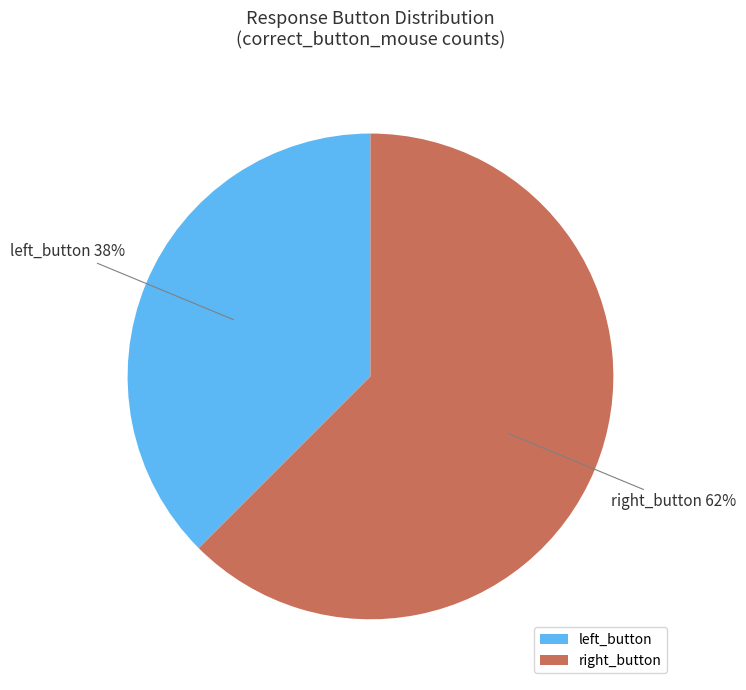

Rank the categories by value from highest to lowest.

right_button, left_button